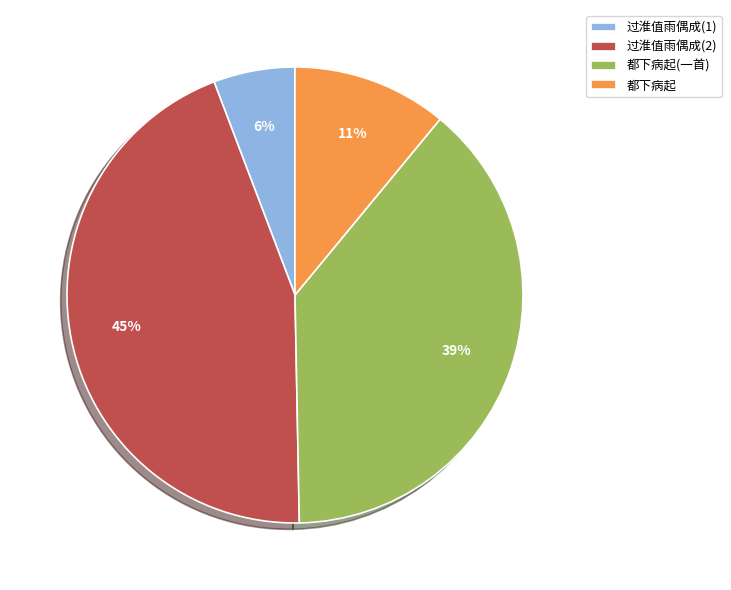

Is it true that 过淮值雨偶成(1) is 17% of the pie?

False